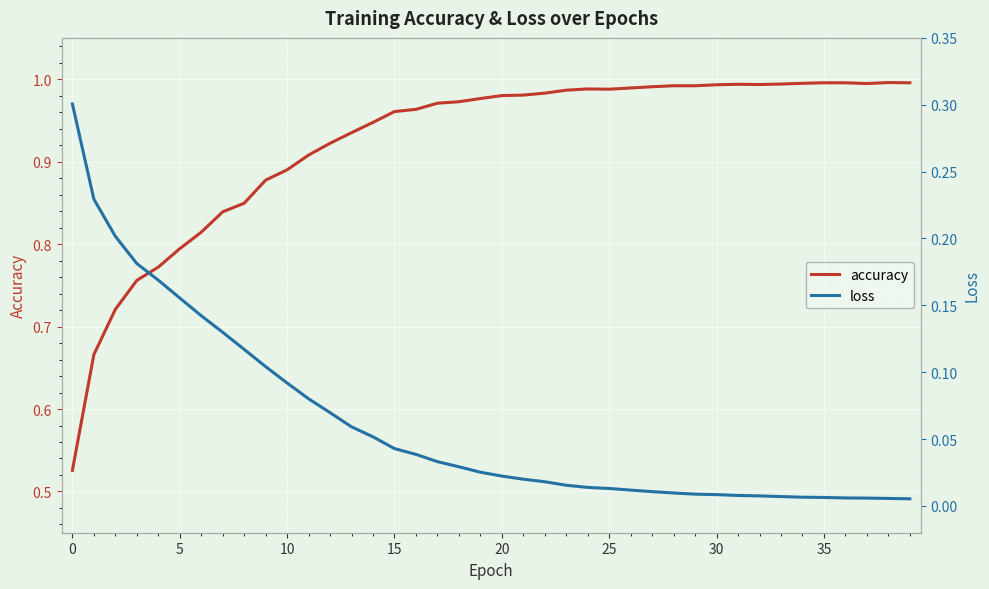

What is the total value across all series at 26?

1.0